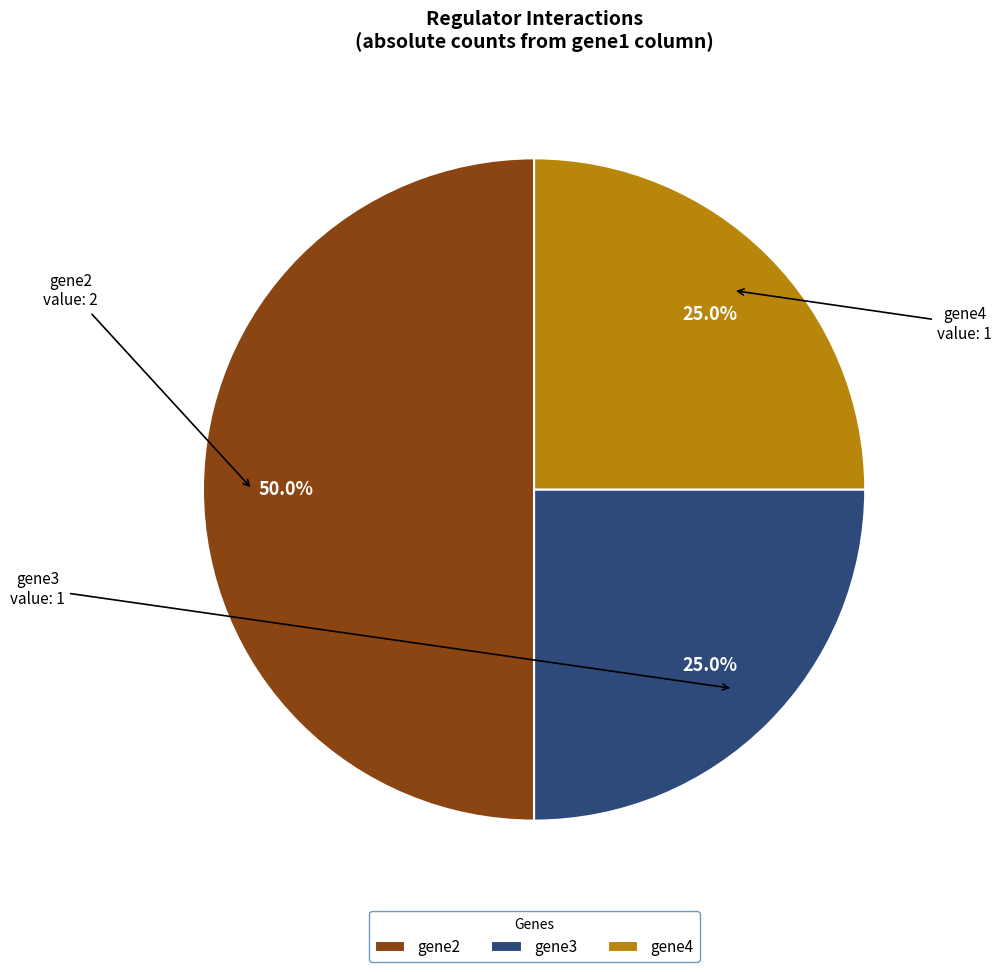

Count the number of slices in the pie.

3